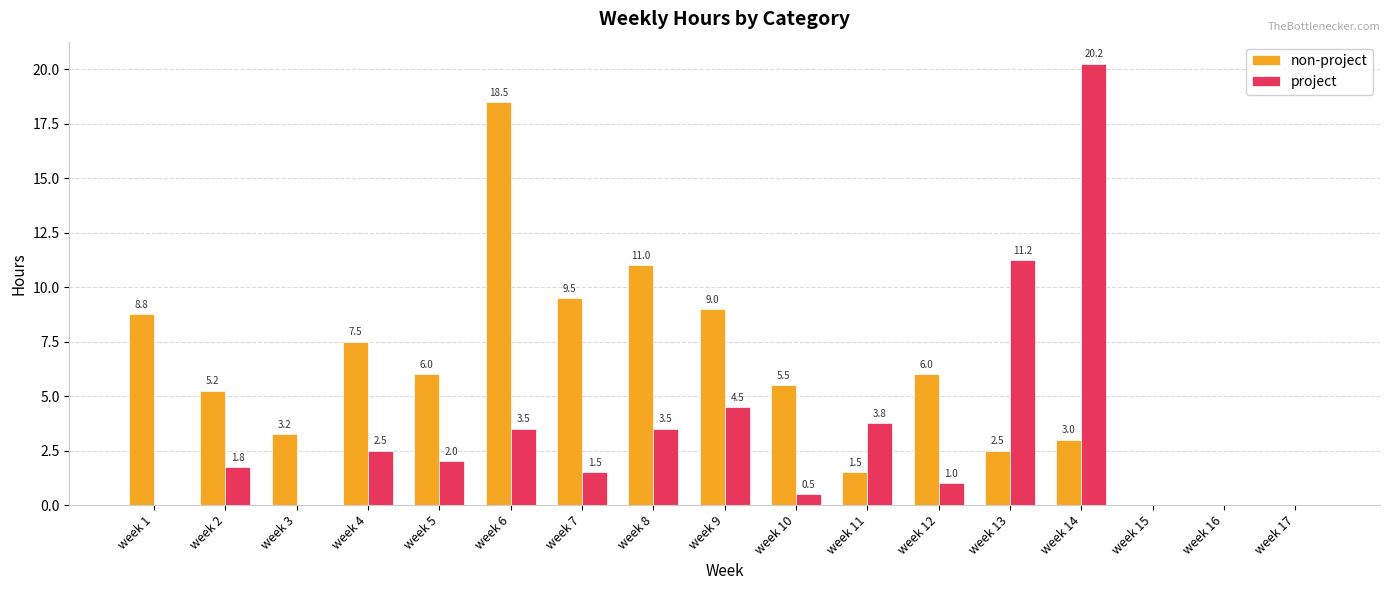

What are all the series names shown in the legend?

non-project, project